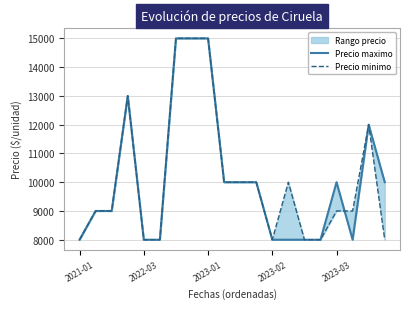

After their last crossing, which series has the higher values: Precio maximo or Precio minimo?

Precio minimo